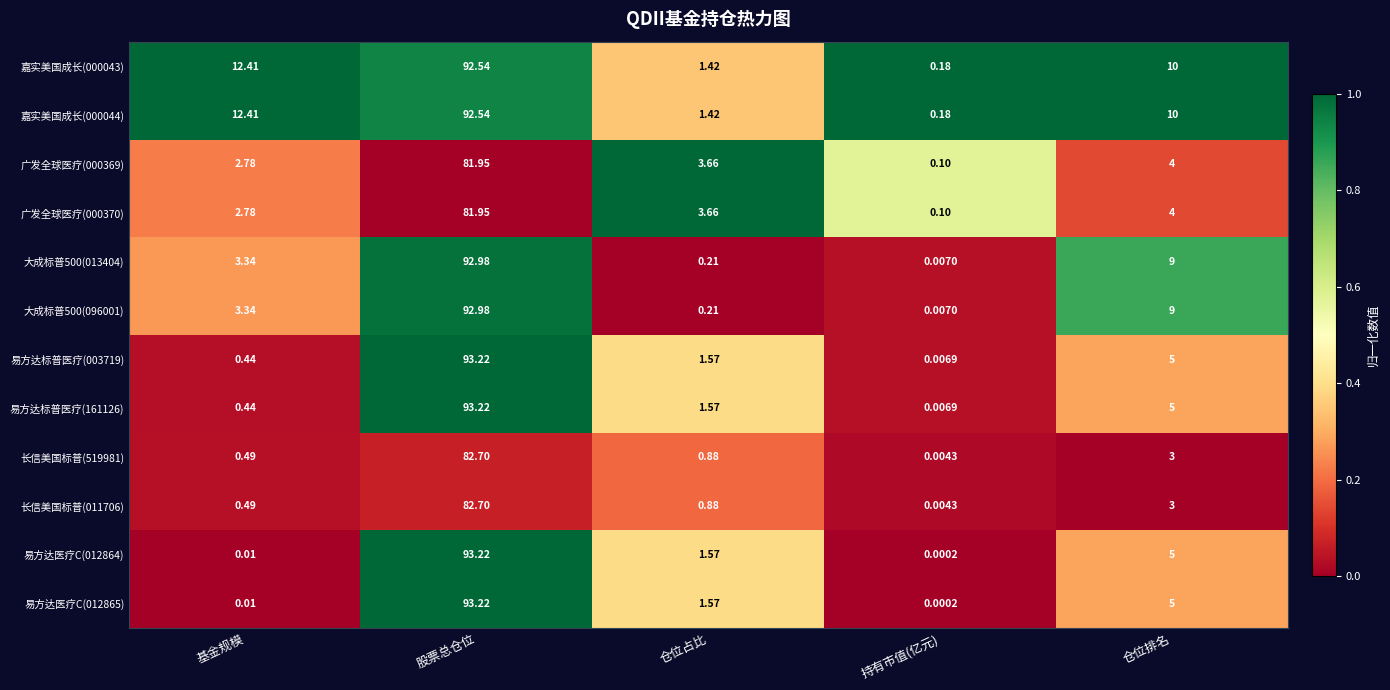

At which label is 长信美国标普(011706) closest to 41?

仓位排名